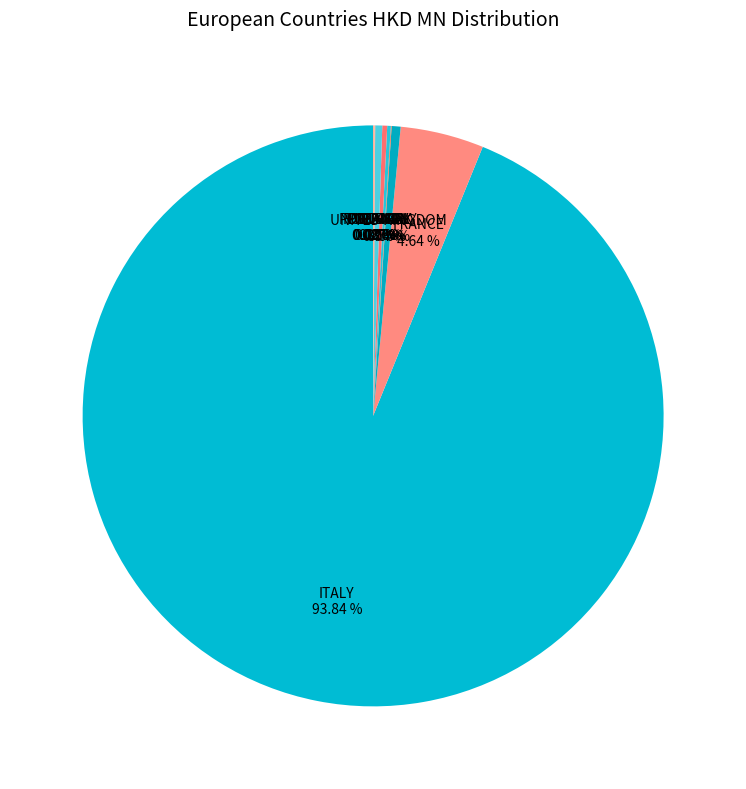

Which category accounts for the majority?

ITALY